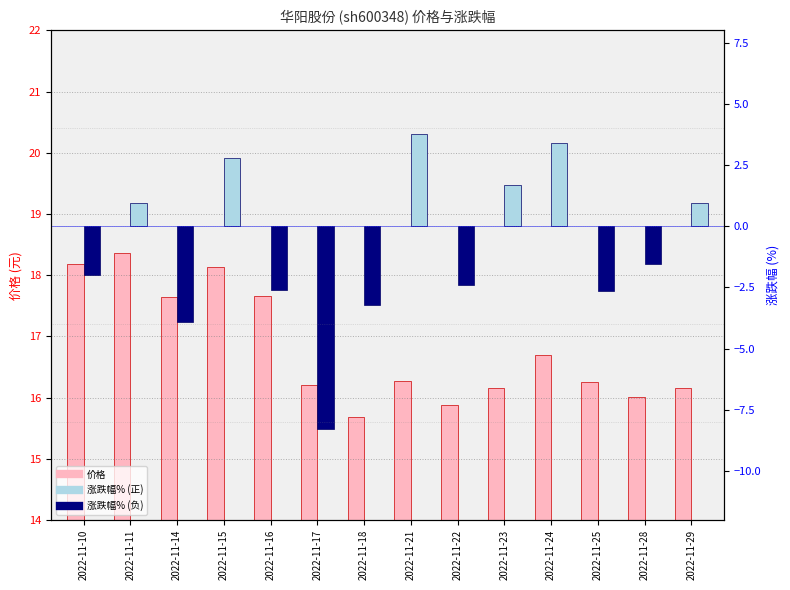

List the series in order of their overall mean, highest first.

价格, 涨跌幅%